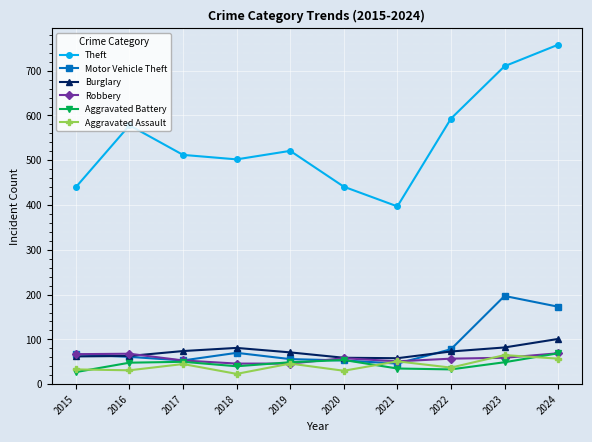

What is the minimum value for Theft?

397